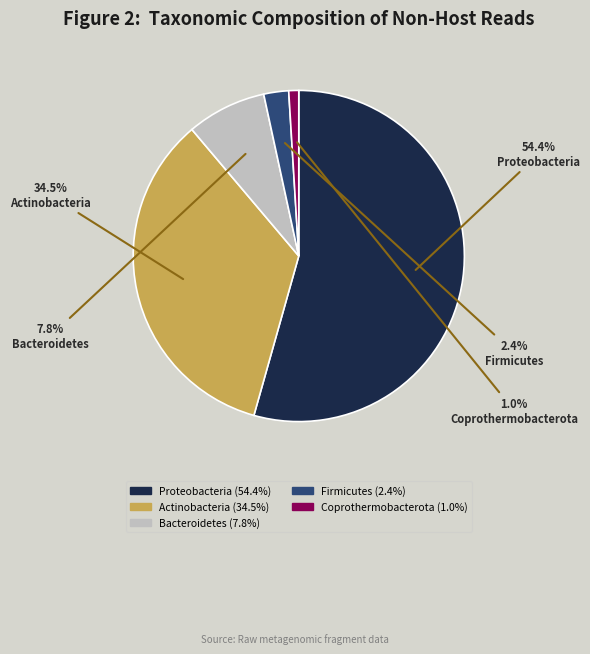

What is the largest slice in the pie chart?

Proteobacteria